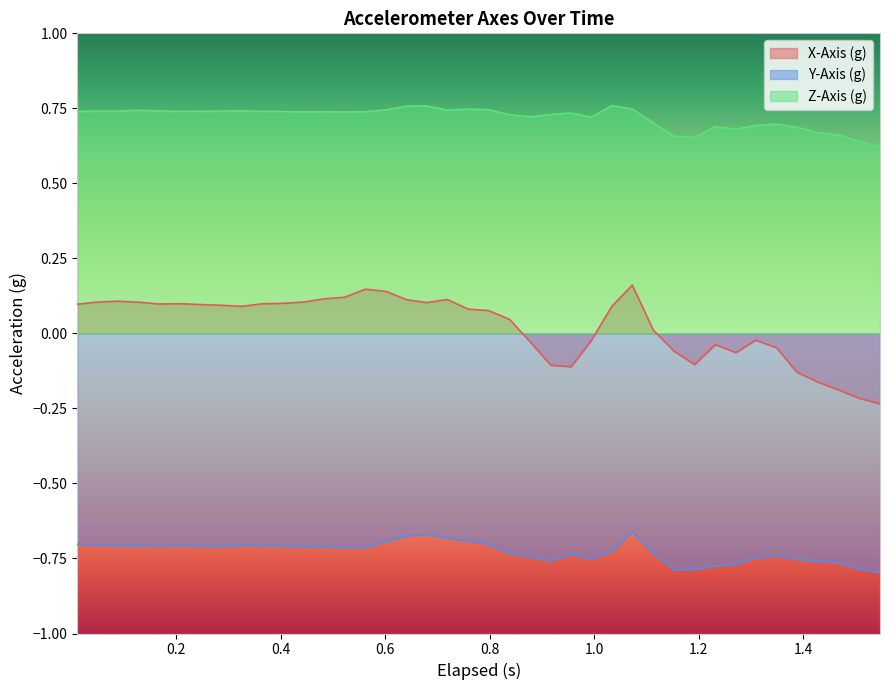

True or false: Z-Axis (g) and X-Axis (g) intersect in this chart.

False